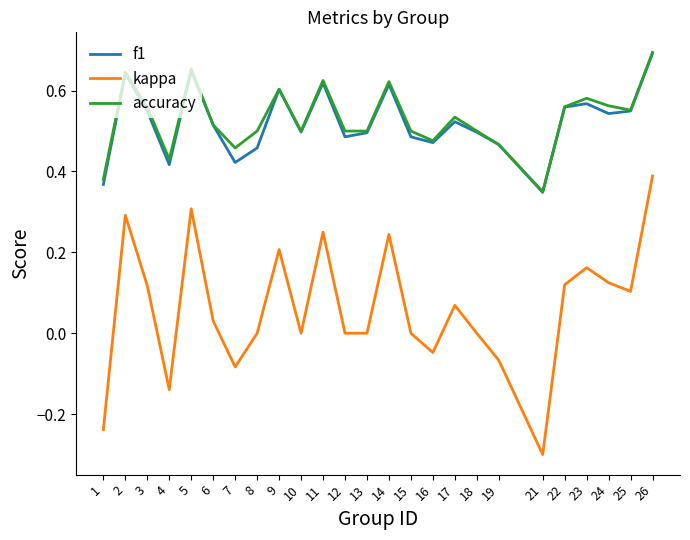

Between 7 and 23, which series saw the biggest shift?

kappa